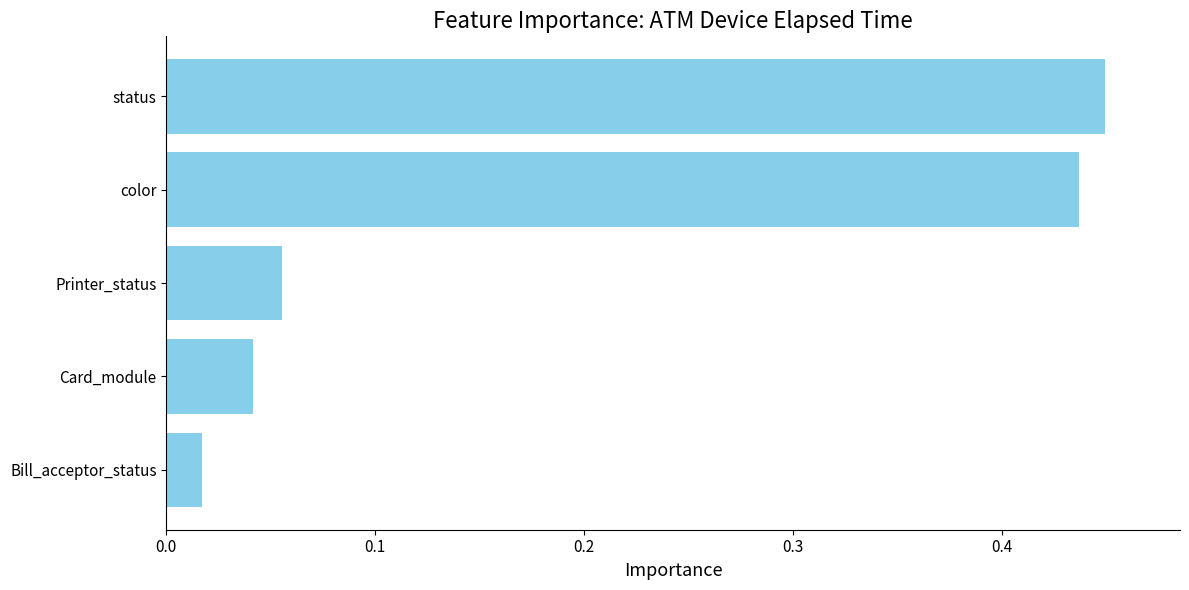

Rank the categories by value from lowest to highest.

Bill_acceptor_status, Card_module, Printer_status, color, status